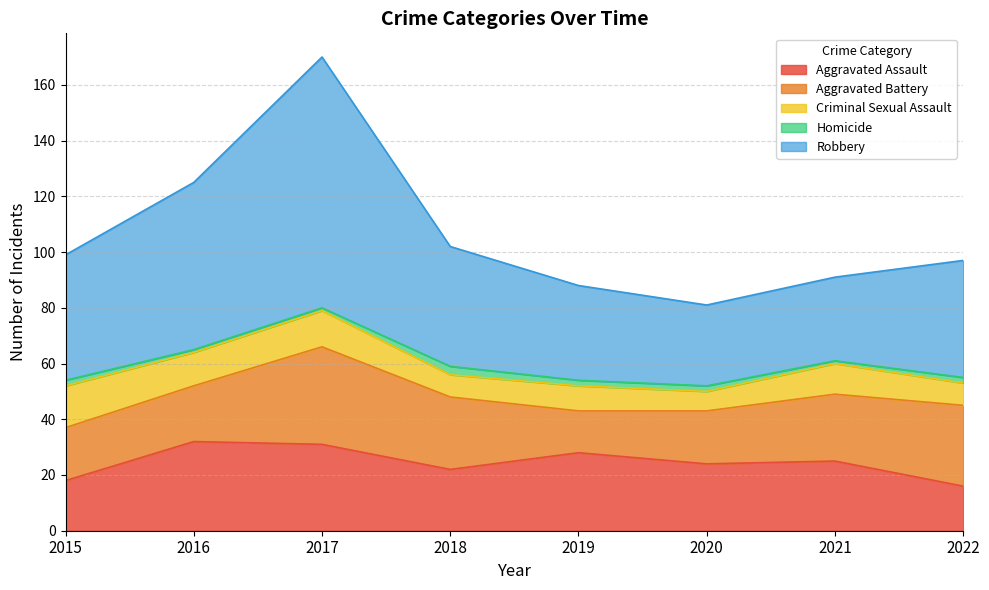

Does the chart display data point markers on the line(s)?

No